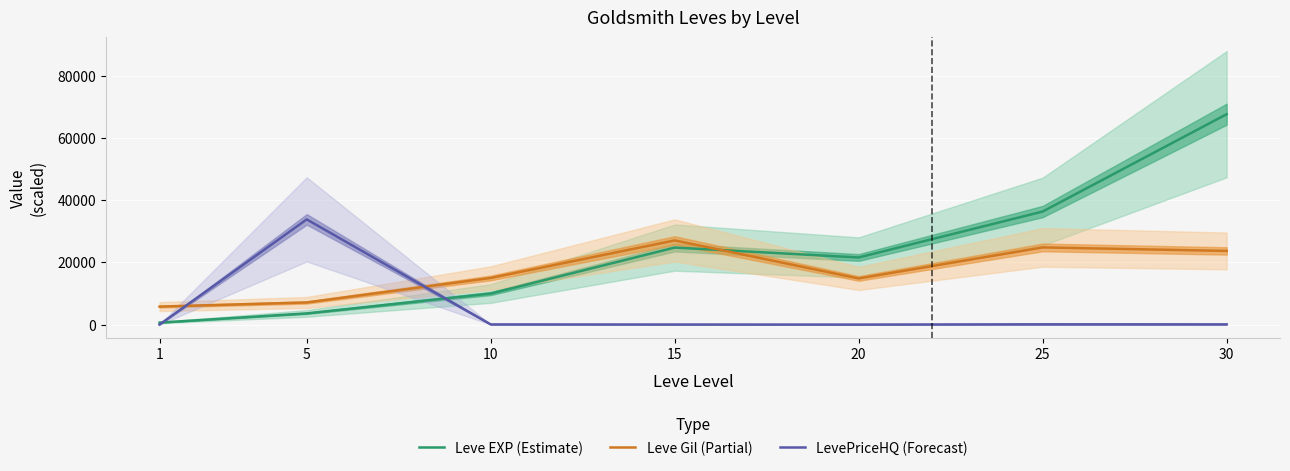

The value of Leve EXP (Estimate) at 20 is 21600.0. True or false?

True